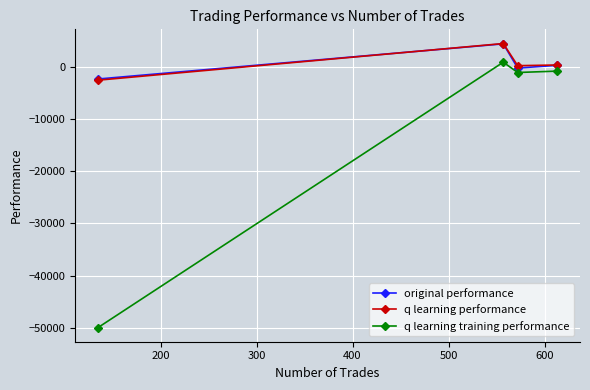

How many lines are shown in the chart?

3